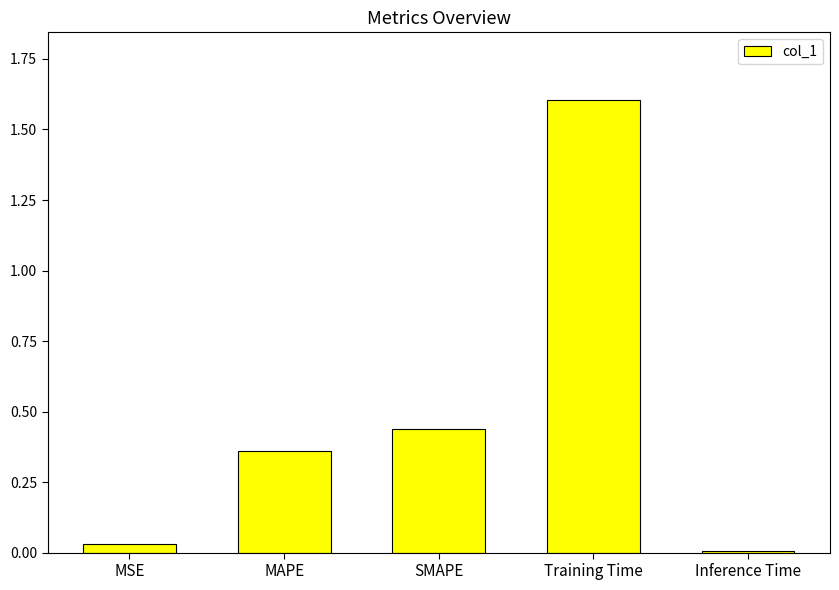

Which category has the lowest value across all series?

Inference Time